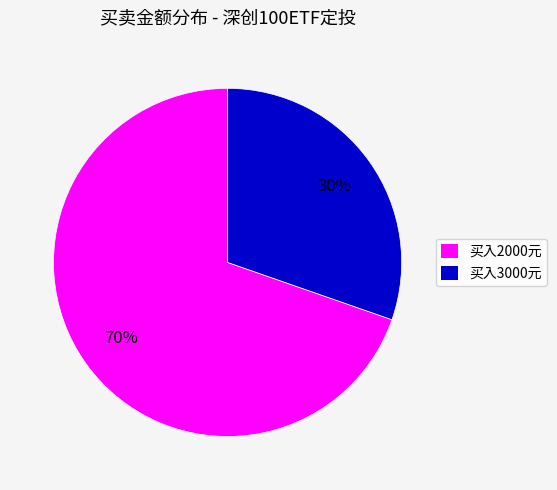

Count the number of slices in the pie.

2